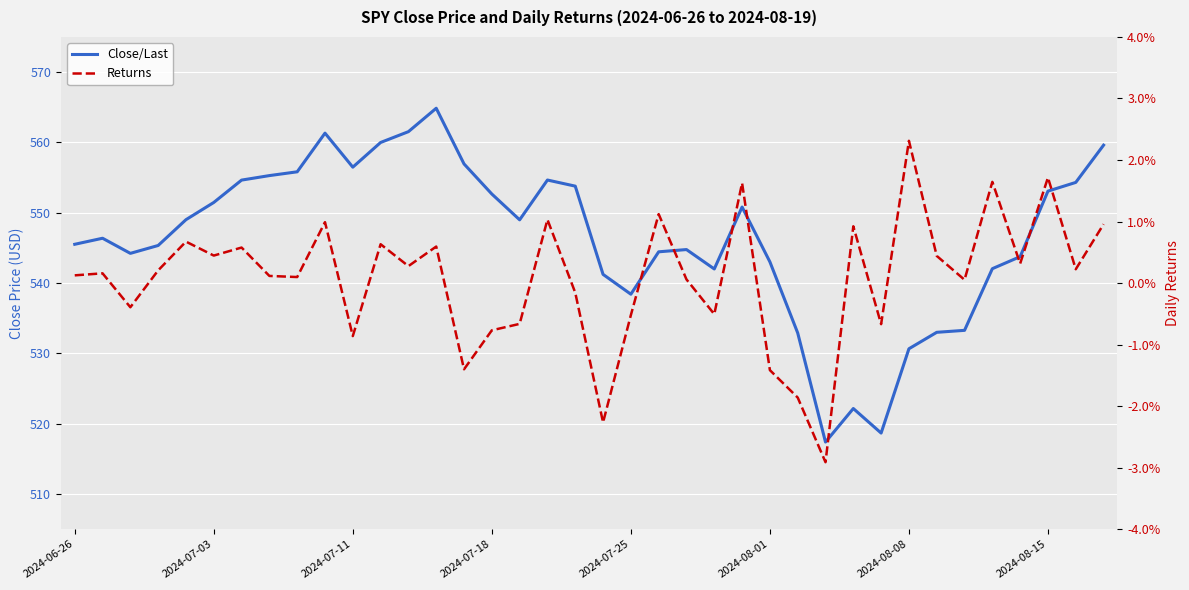

Rank the series by their average value, from lowest to highest.

Returns, Close/Last